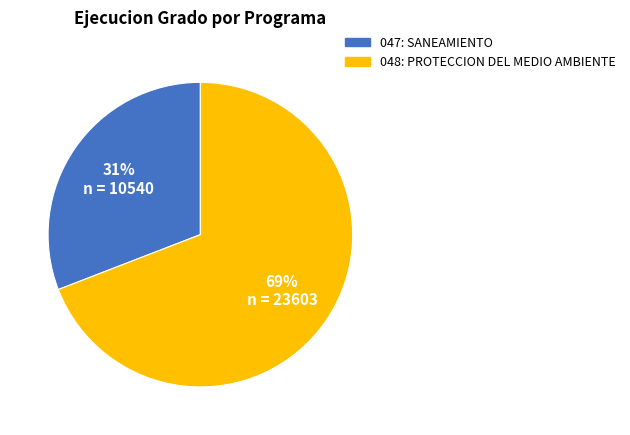

What percentage is the 048: PROTECCION DEL MEDIO AMBIENTE slice, to the nearest percent?

69%